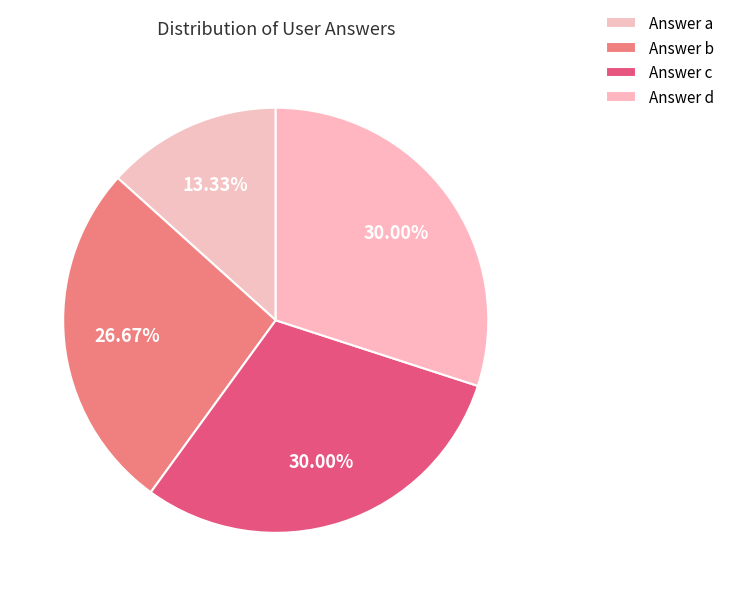

Count the number of slices in the pie.

4